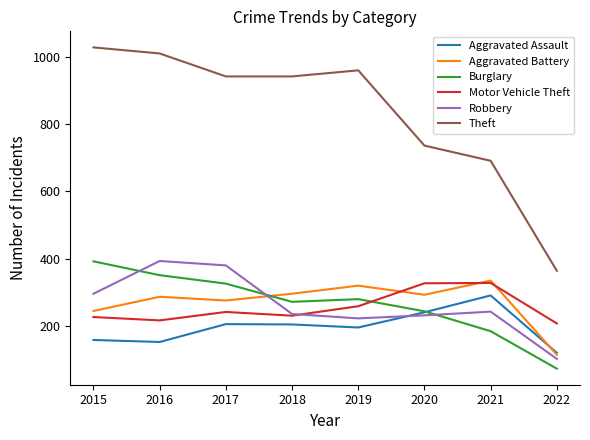

The Burglary series shows 327 at 2017. True or false?

True